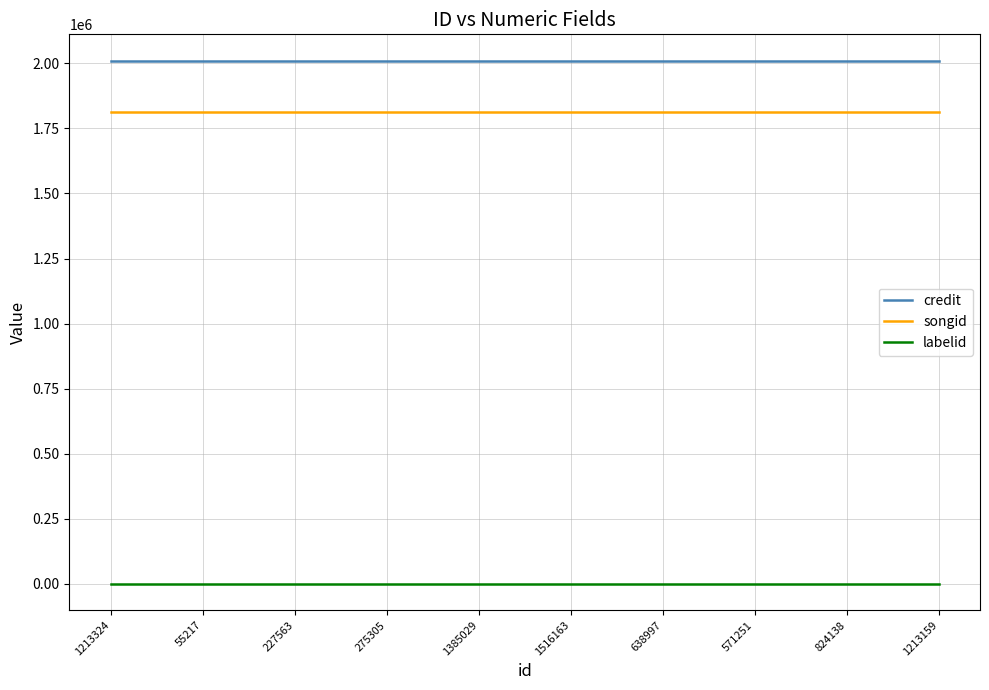

At 55217, list the series in order from smallest to largest.

labelid, songid, credit